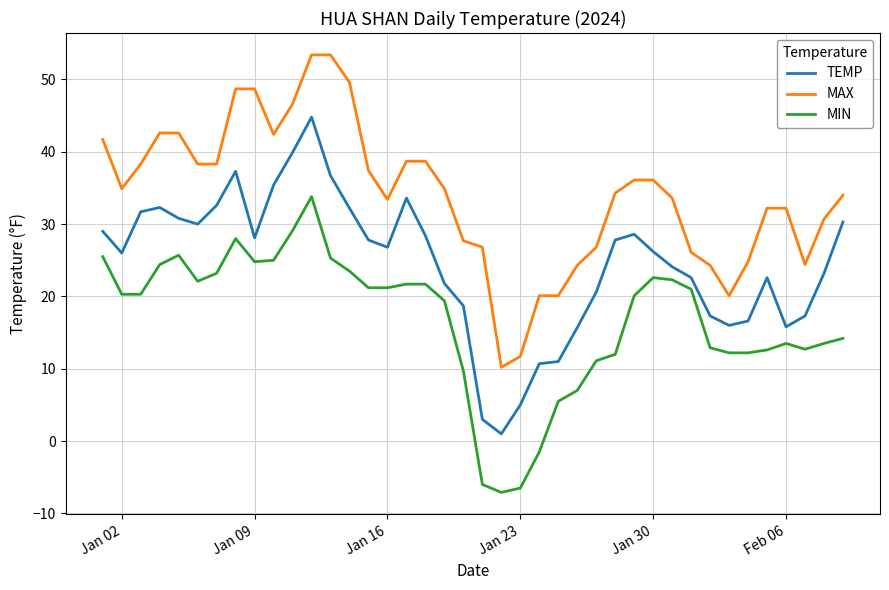

What is the lowest value of the MAX series?

10.2